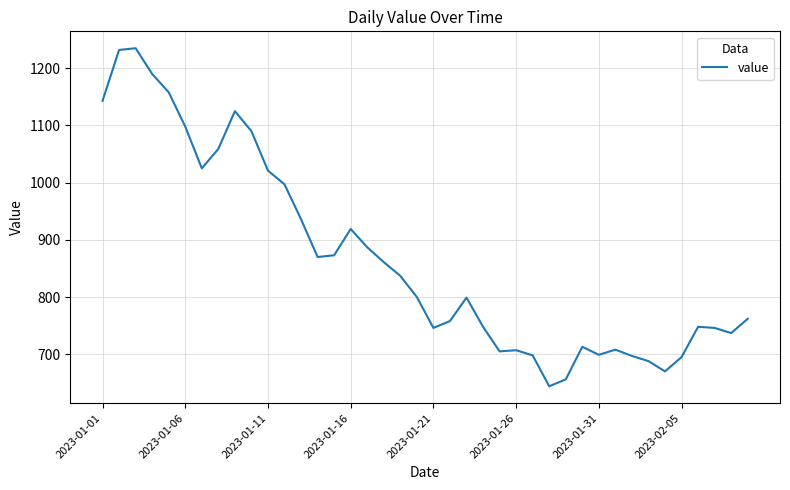

What is the maximum value shown in the chart?

1235